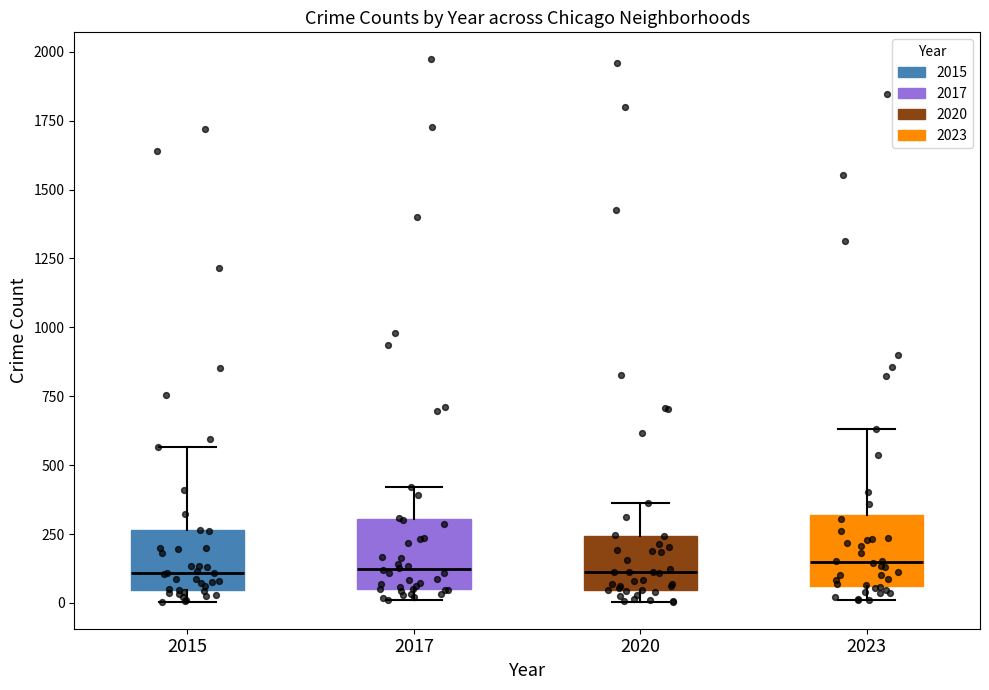

Reading left to right, transcribe this box plot: for each box, give where its median line is, the range the box spans, and where its two whiskers end, as read against the y-axis. The values are not printed on the chart, so give them approximately, as read against the axis.

2015: median 100, box 50 to 250, whiskers 0 to 550
2017: median 100, box 50 to 300, whiskers 0 to 400
2020: median 100, box 50 to 250, whiskers 0 to 350
2023: median 150, box 50 to 300, whiskers 0 to 650